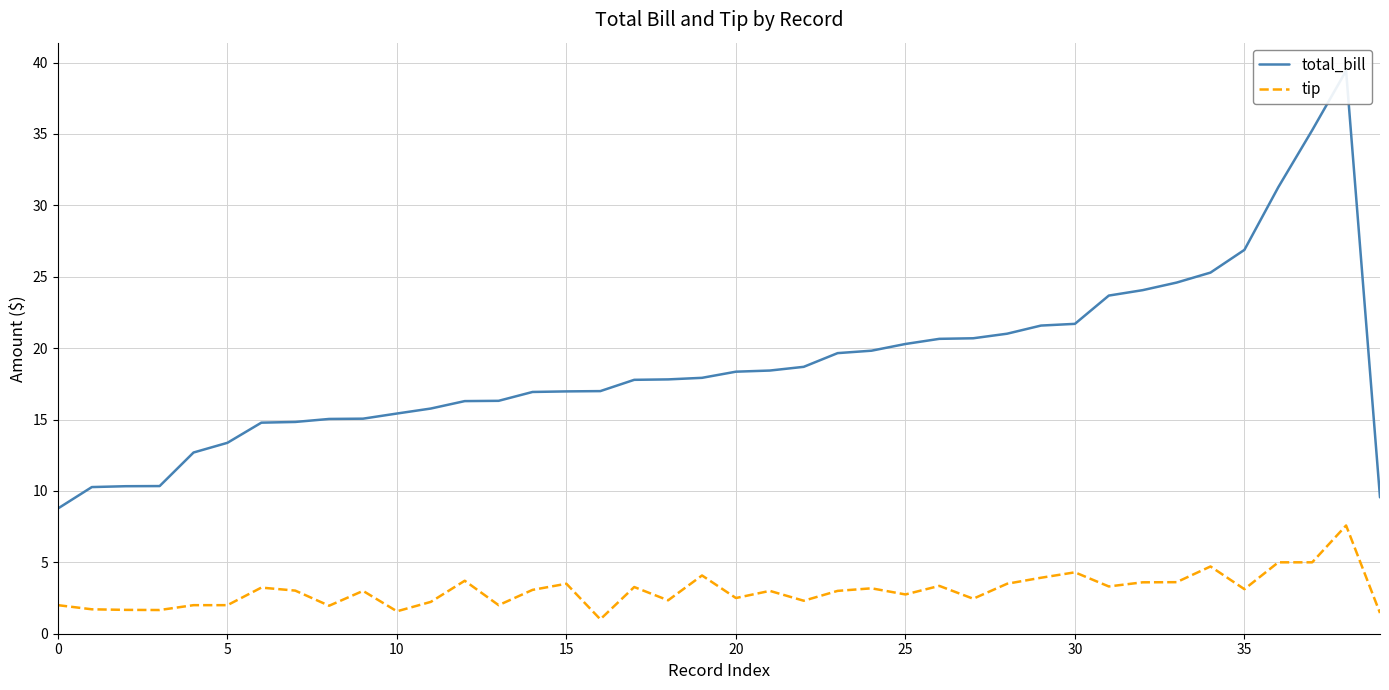

What is the difference between the tip values at 14 and 10?

1.4